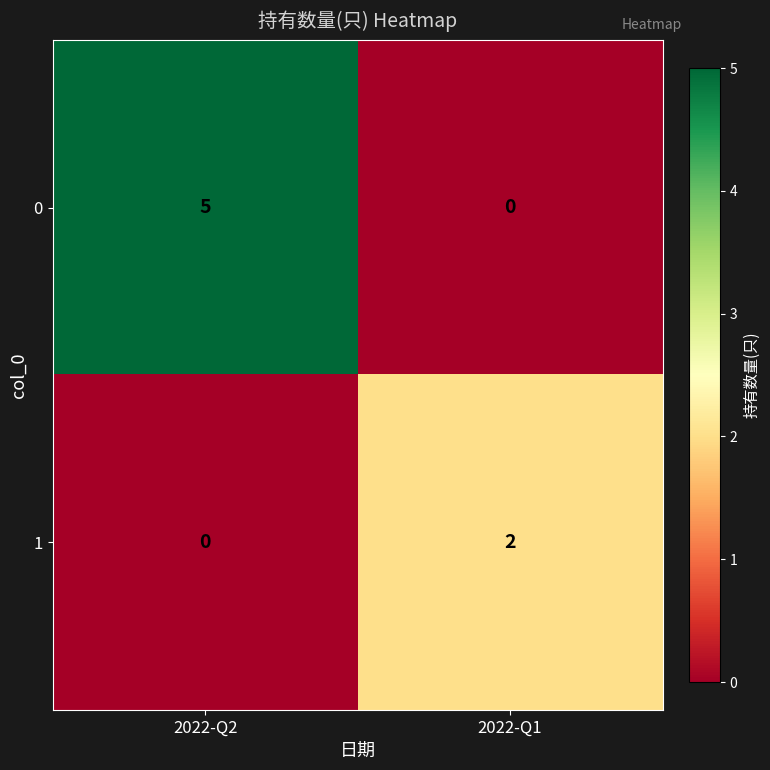

How many categories are shown in the chart?

2